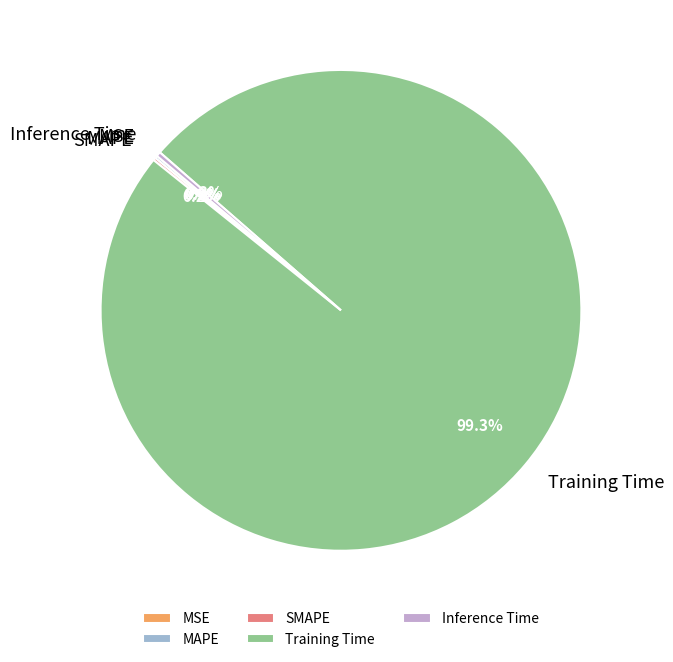

Which slice represents more than half of the pie?

Training Time